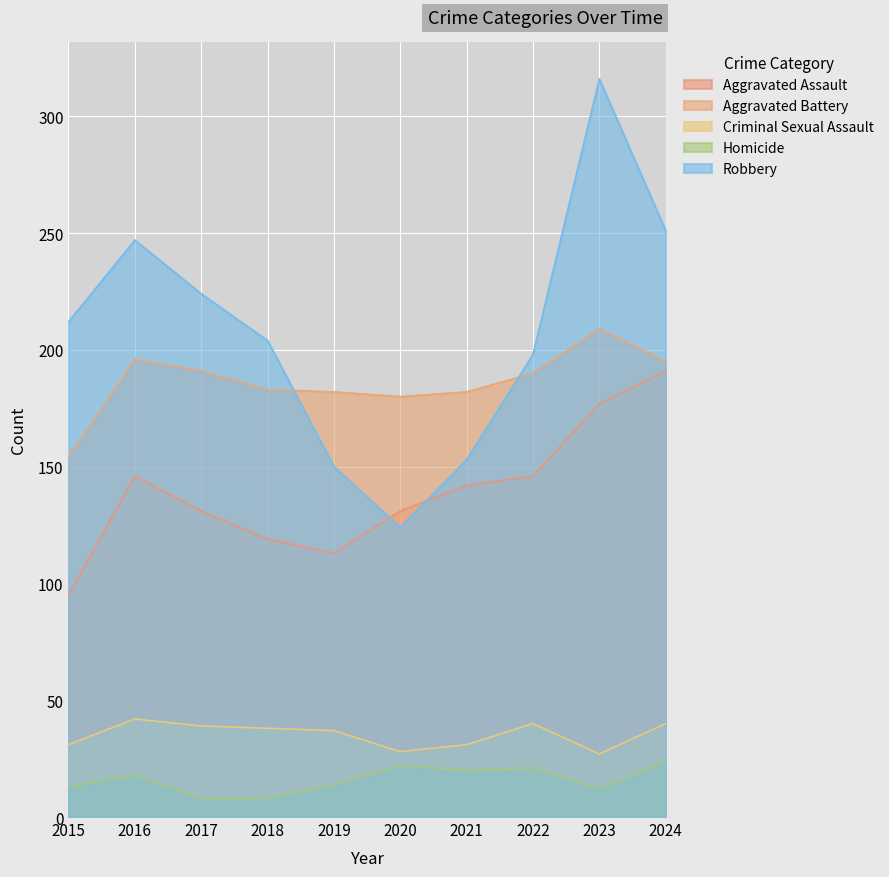

Which series has the largest total across all categories?

Robbery